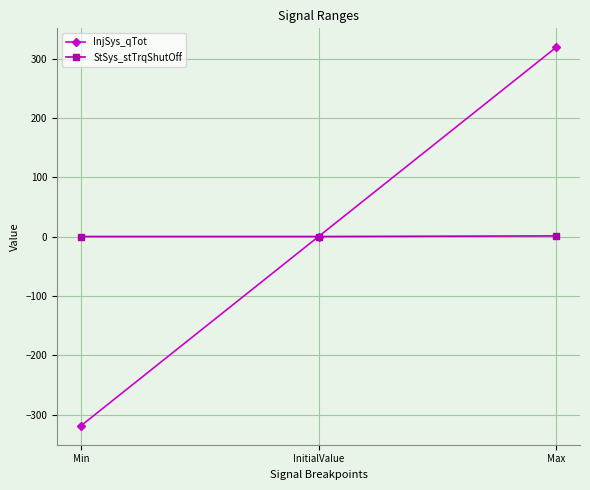

Which category has the highest value in the InjSys_qTot series?

Max